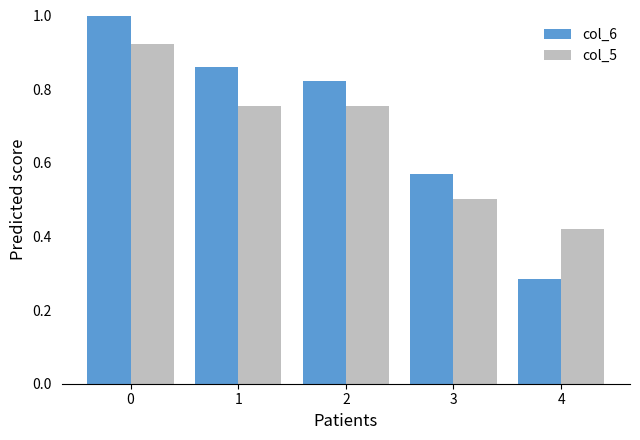

True or false: col_6 has a value of 0.2 at 2.

False